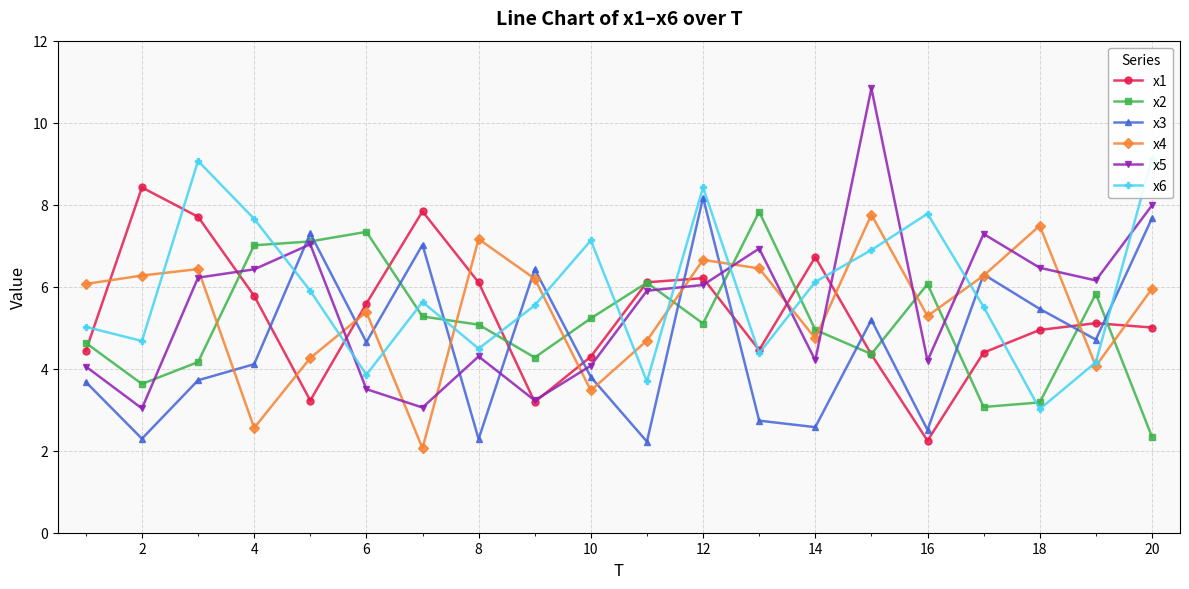

Where is the first local minimum for x4?

4